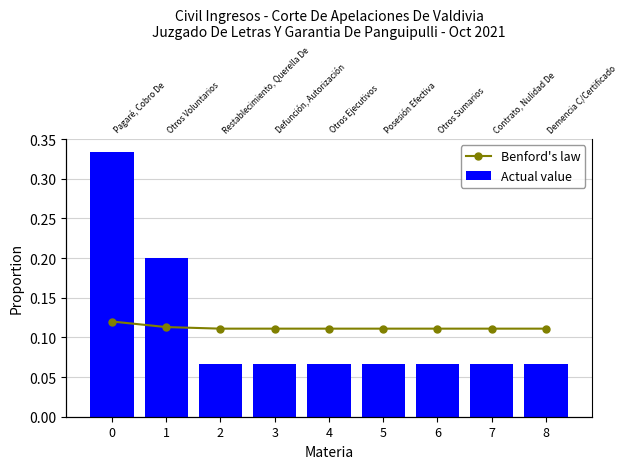

At how many categories does at least one series exceed 0?

9